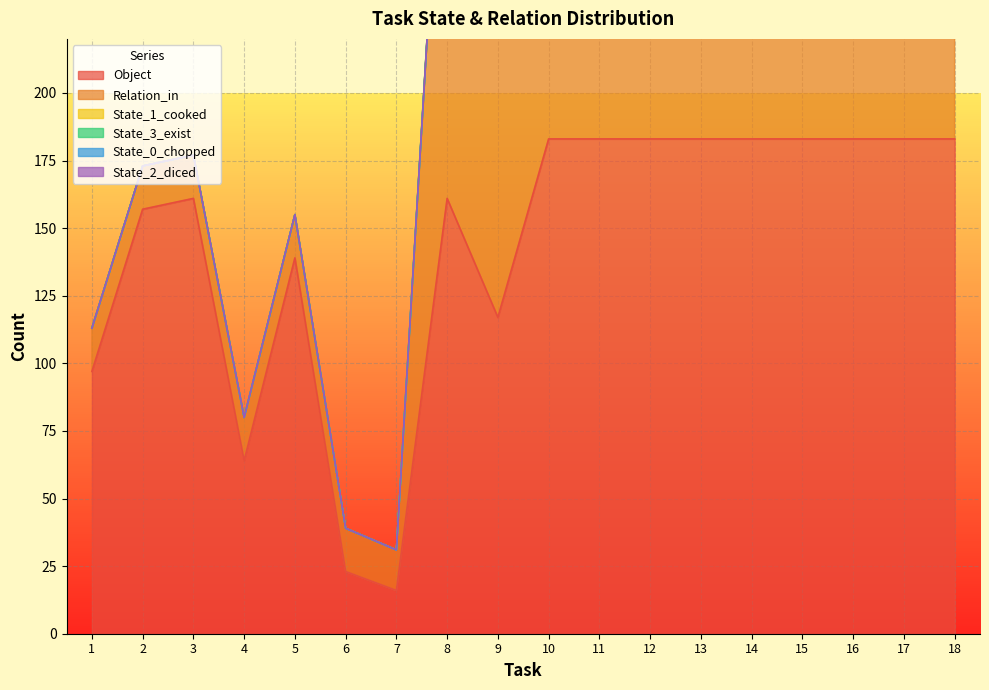

At which category does the chart reach its minimum across all series?

7